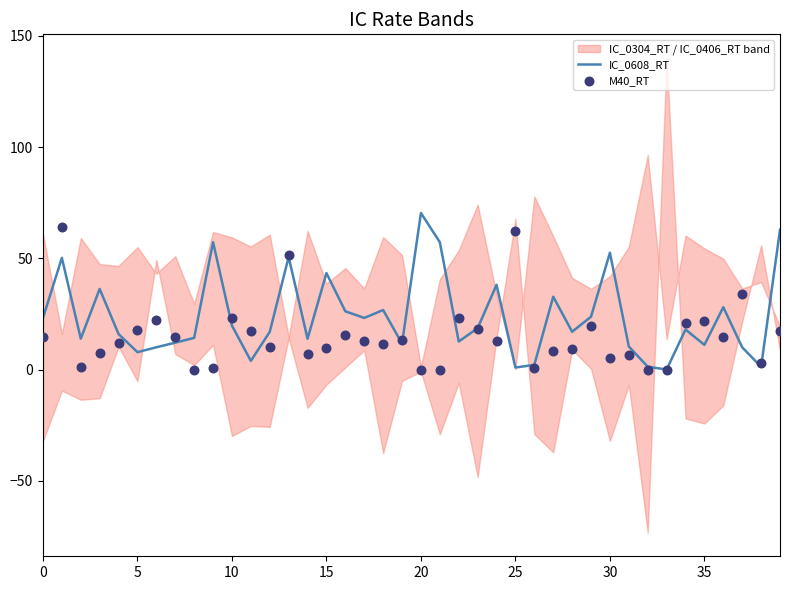

At which label does IC_0608_RT reach its peak?

20